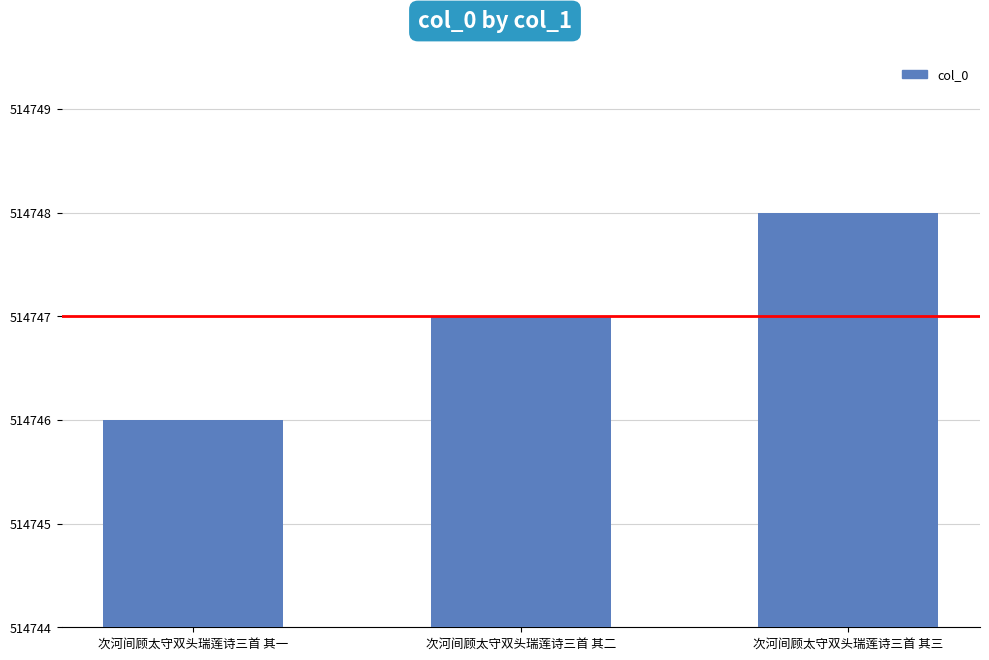

What is the difference between the values at 次河间顾太守双头瑞莲诗三首 其二 and 次河间顾太守双头瑞莲诗三首 其三?

1